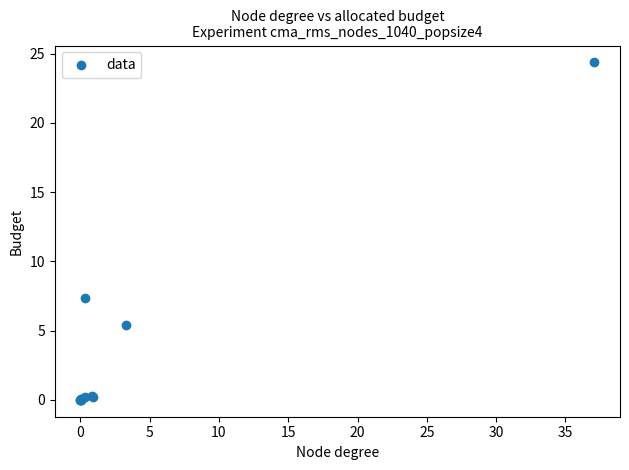

What Y value in the scatter plot is closest to 12?

7.4